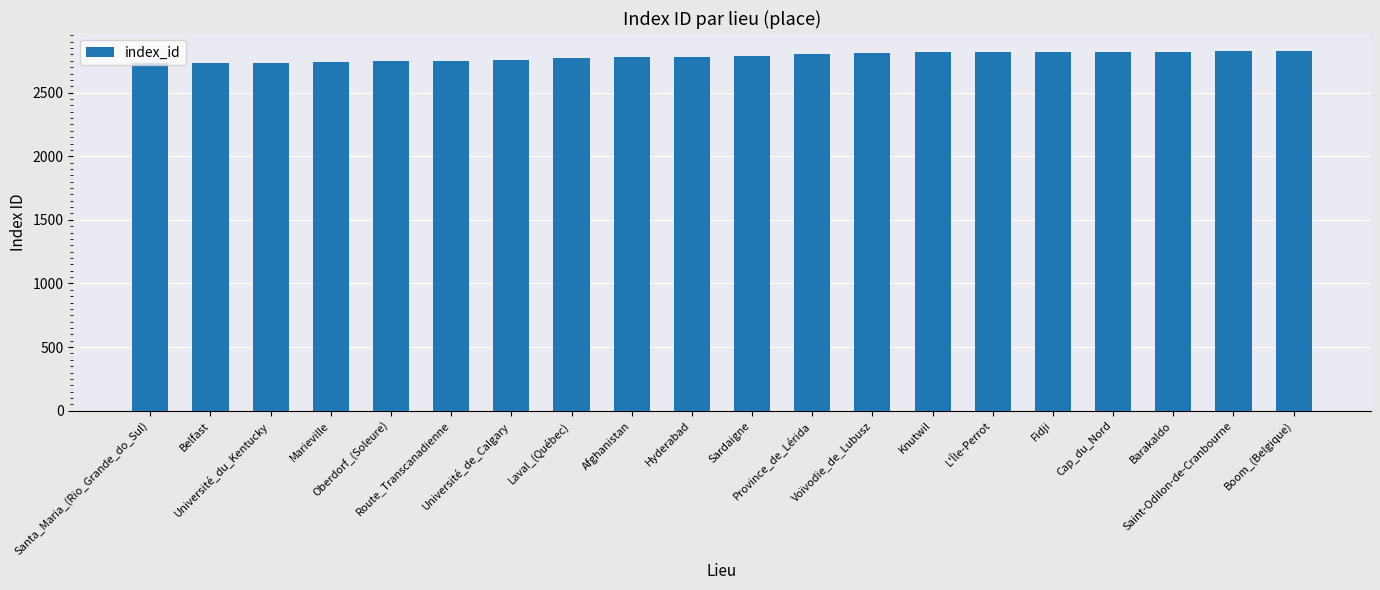

Is it true that the value at Barakaldo is 4836?

False